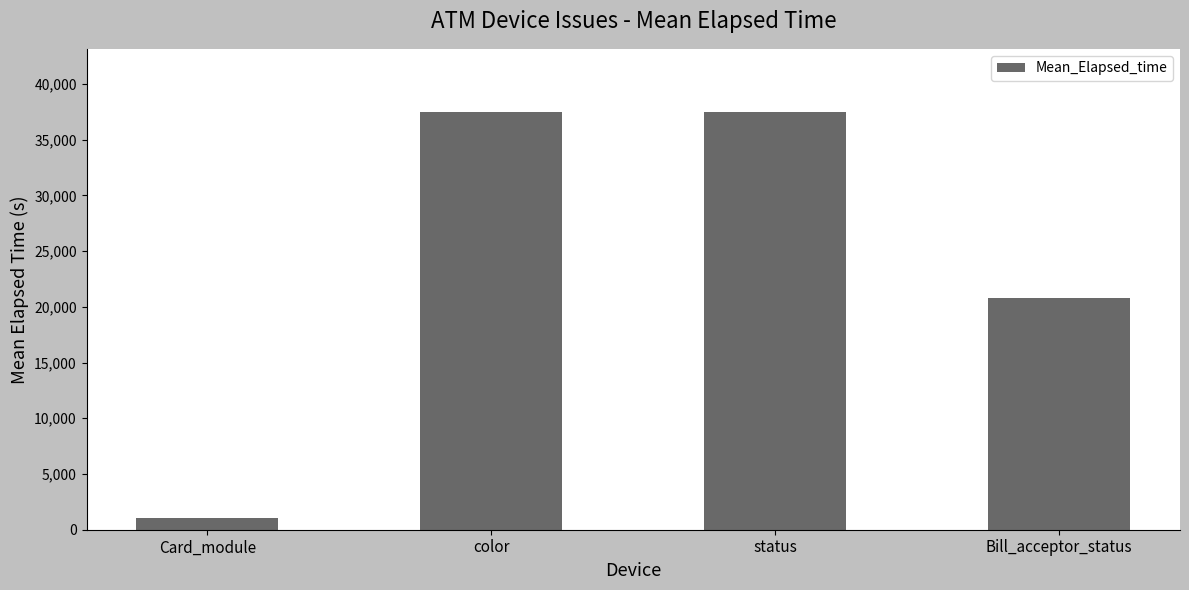

Reading right to left, list all the values displayed in this chart.

Bill_acceptor_status=20796	status=37526	color=37526	Card_module=1081